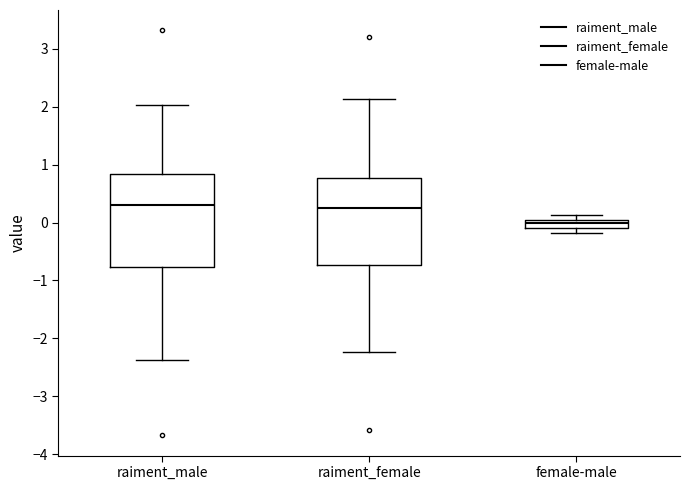

Comparing the boxes themselves (not the whiskers), which one is the tallest?

raiment_male